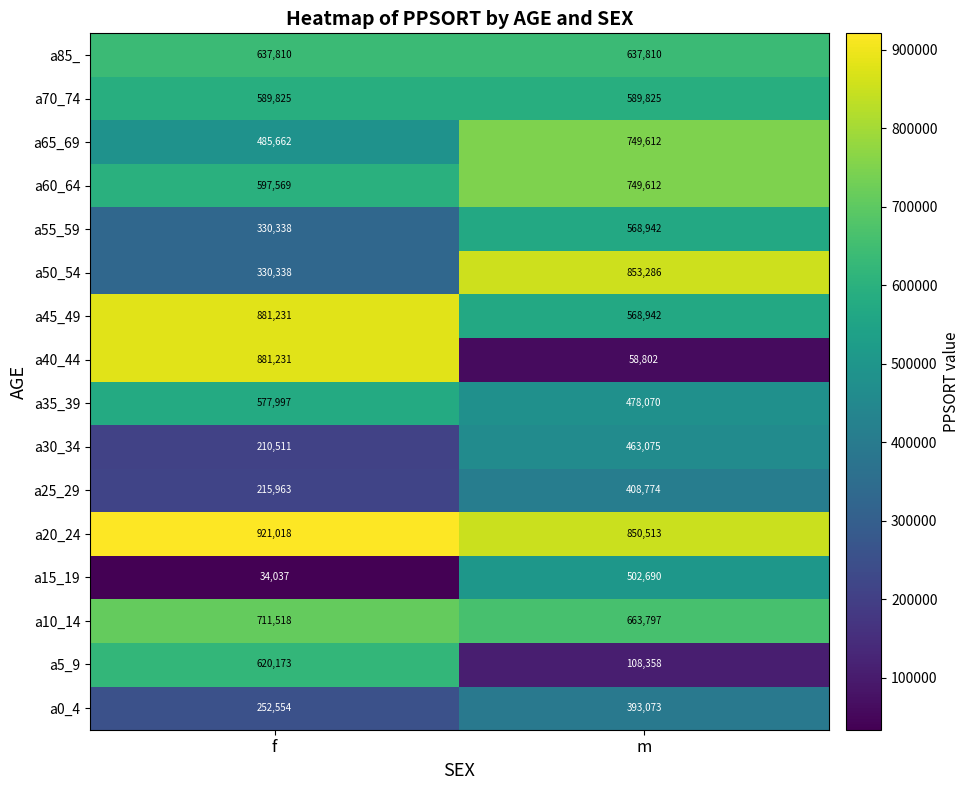

At which category does the chart reach its minimum across all series?

f